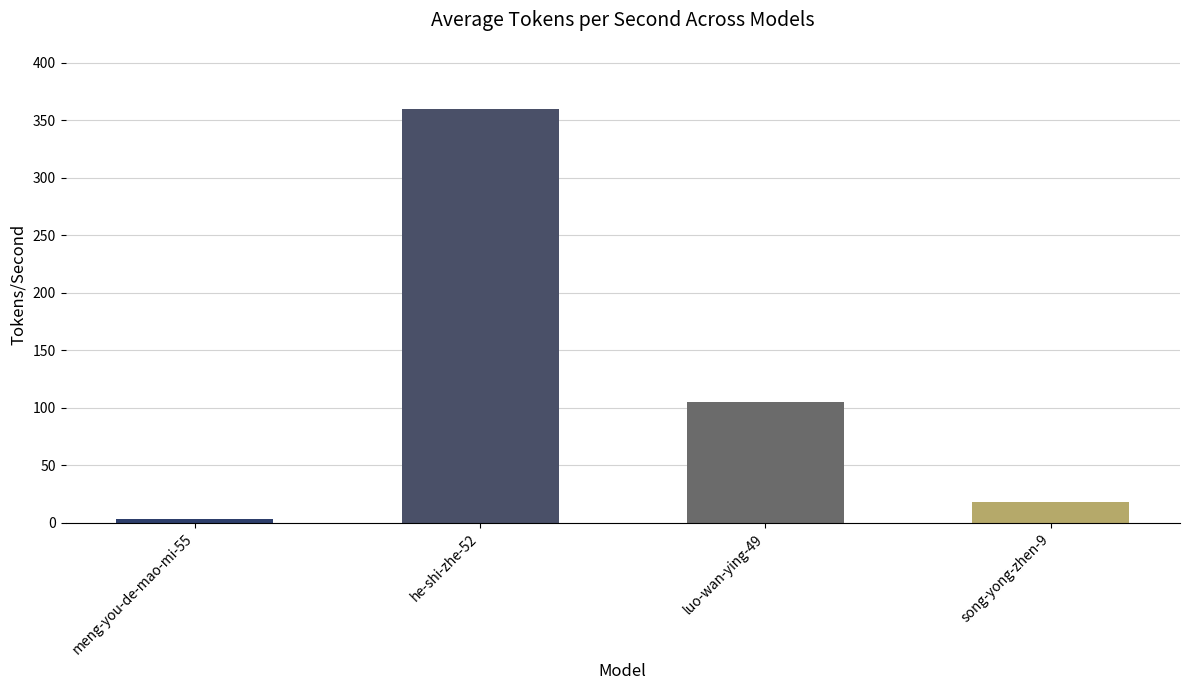

The value at meng-you-de-mao-mi-55 is 3. True or false?

True